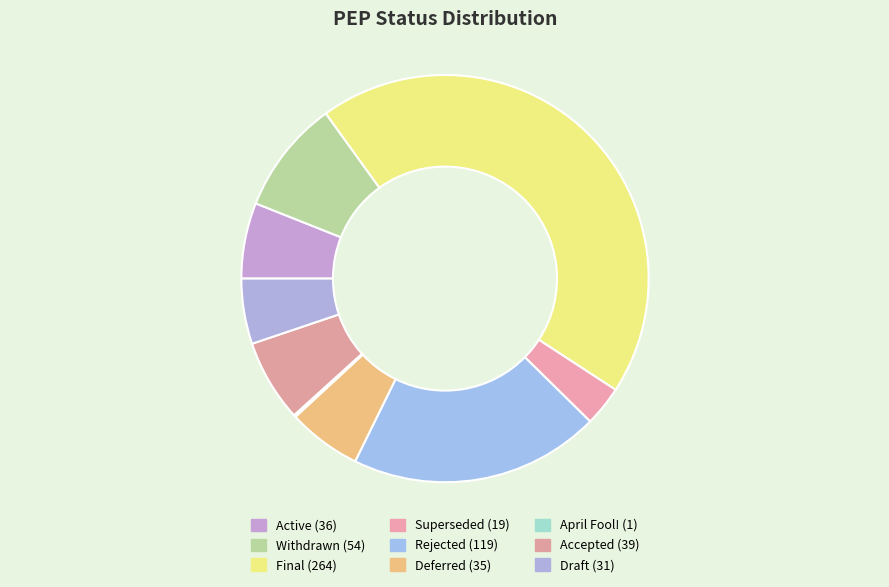

To the nearest percent, what is the average slice percentage?

11%